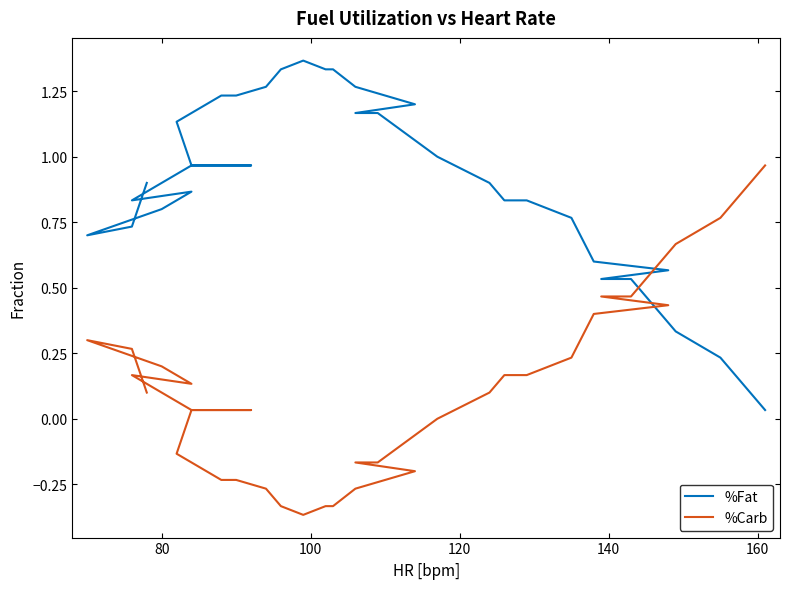

Count the number of categories in the chart.

35